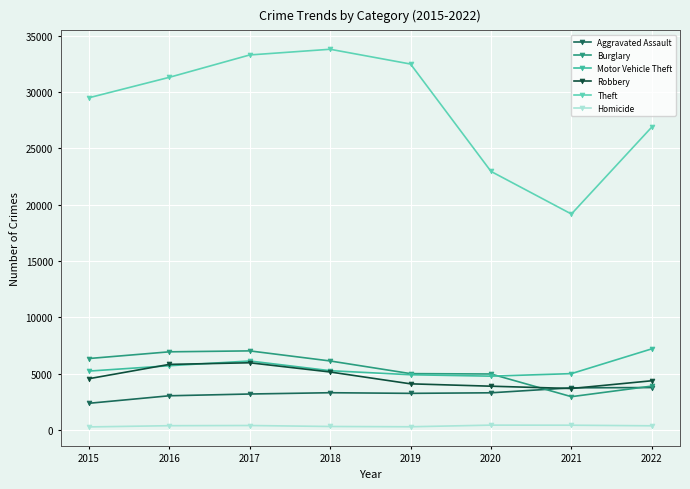

True or false: Theft and Aggravated Assault cross at least once.

False